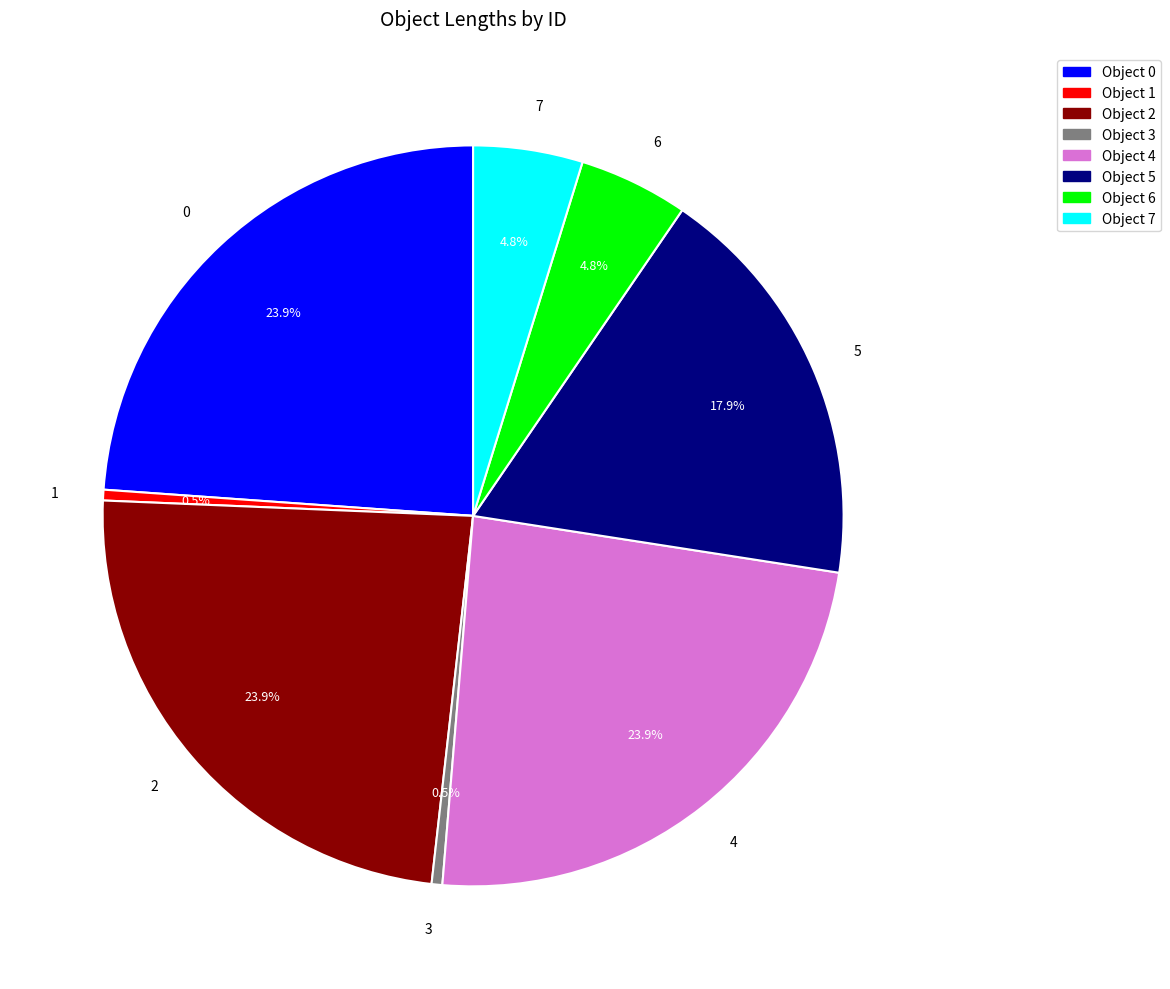

What percentage is NOT represented by 3?

99.5%